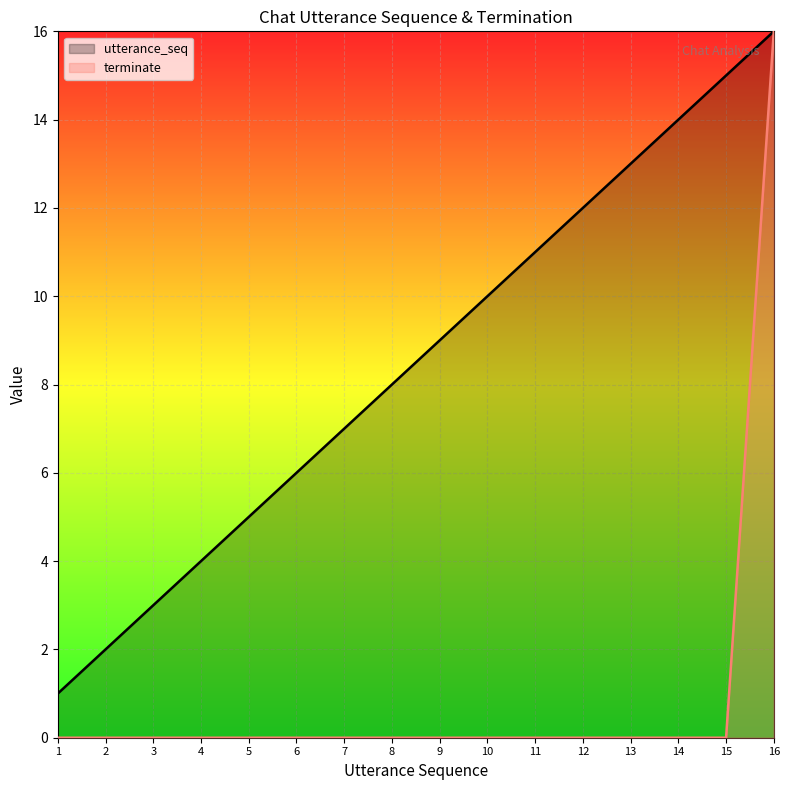

How many categories are shown in the chart?

16